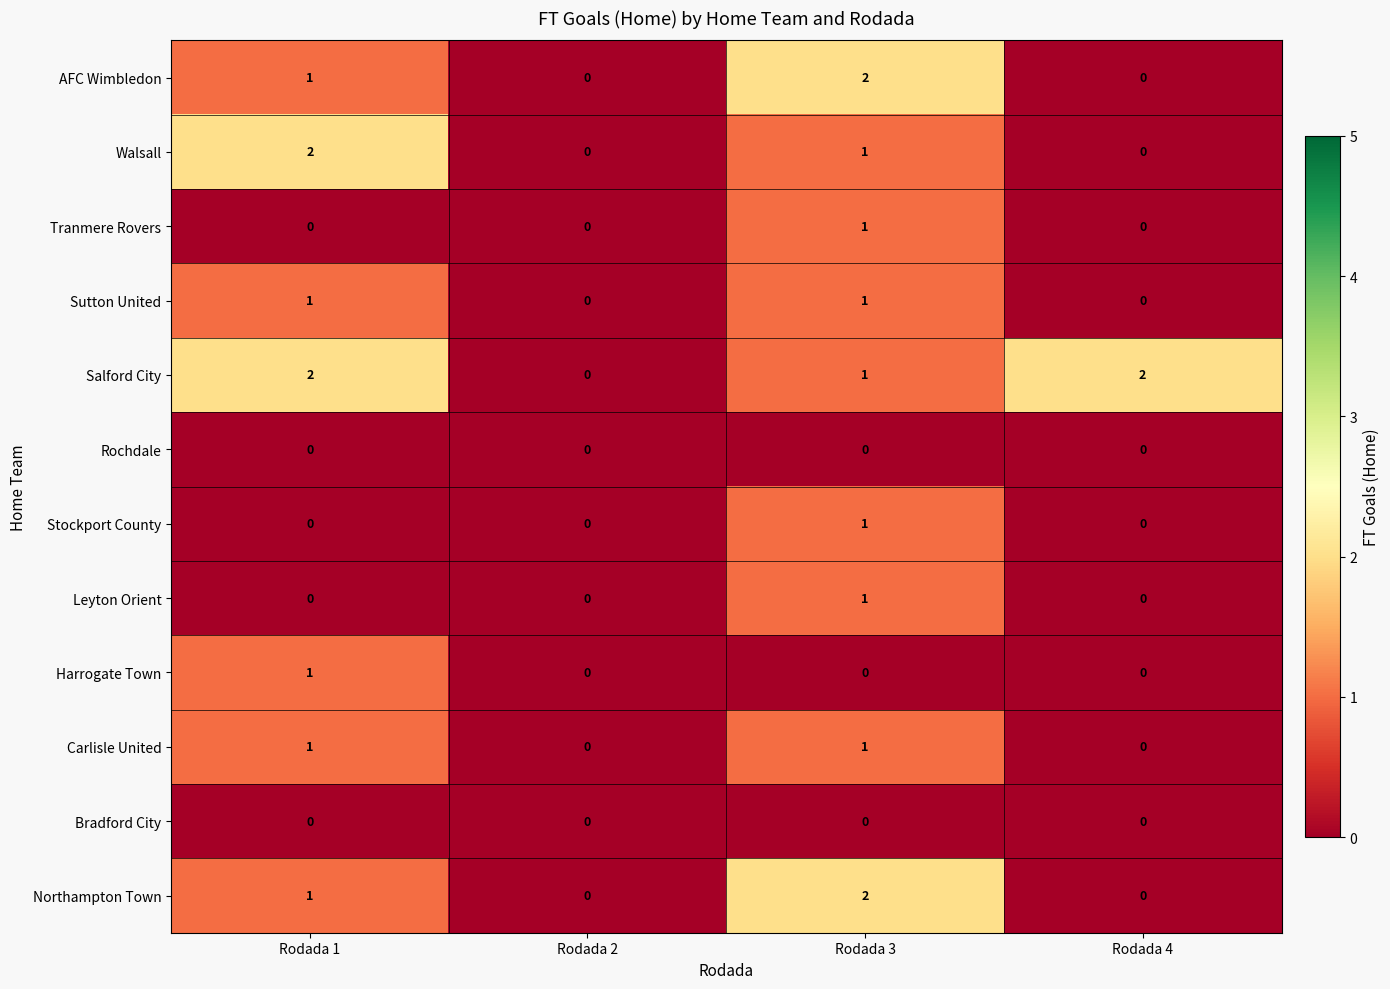

At which category is the sum across all series the highest?

Rodada 3